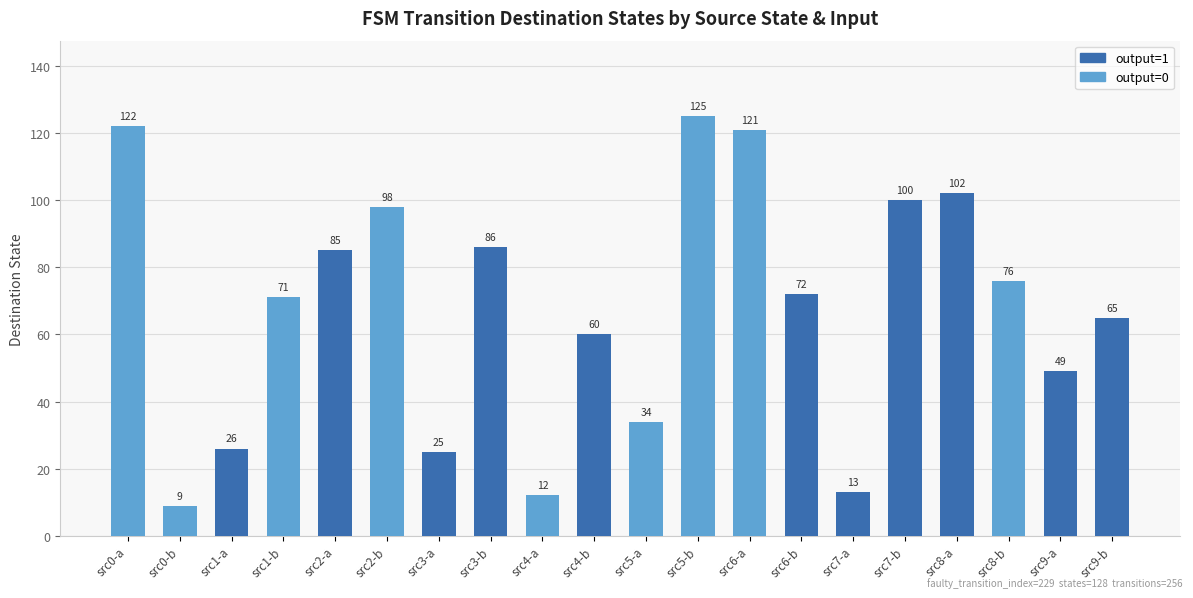

What position from the left is src8-a?

17